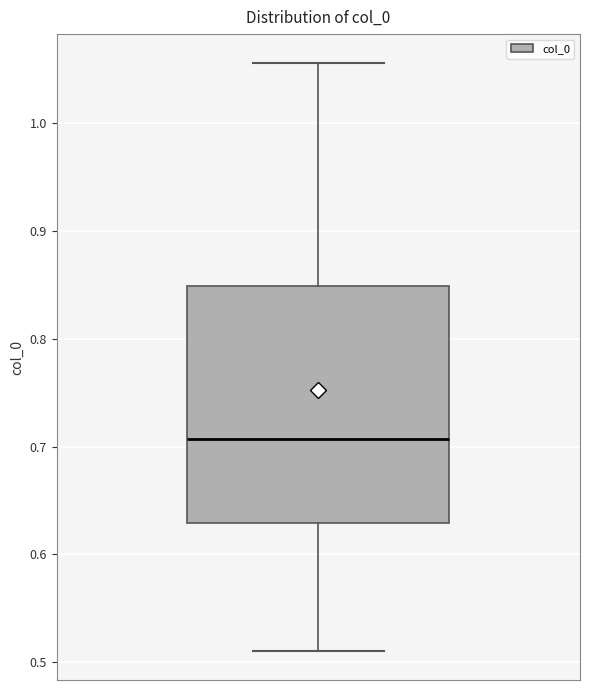

Read this box plot against the y-axis: the position of the median line, the range covered by the box, and the ends of both whiskers. The values are not printed on the chart, so give them approximately, as read against the axis.

median 0.71, box 0.63 to 0.85, whiskers 0.51 to 1.06